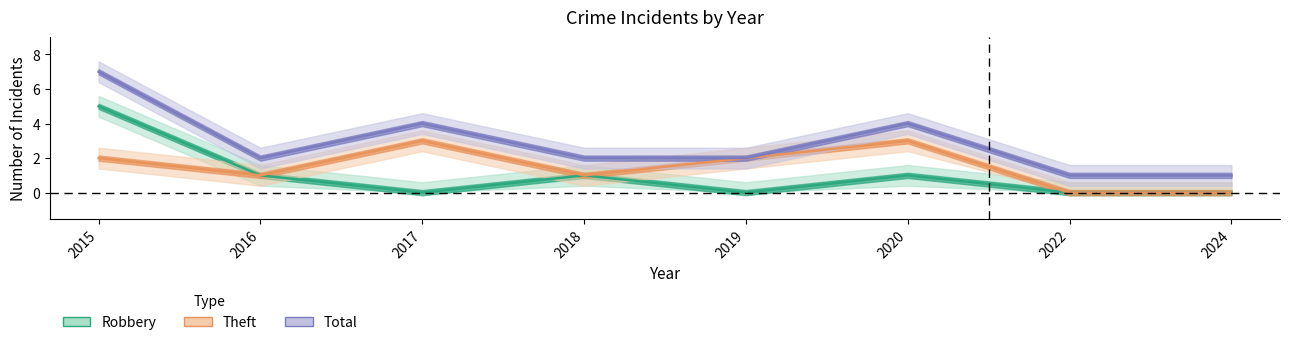

How many data points in Robbery are above 1?

1